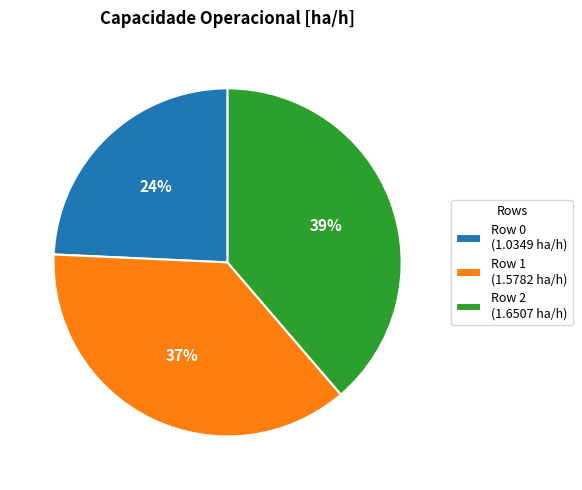

To the nearest percent, what portion does Row 2 represent?

39%